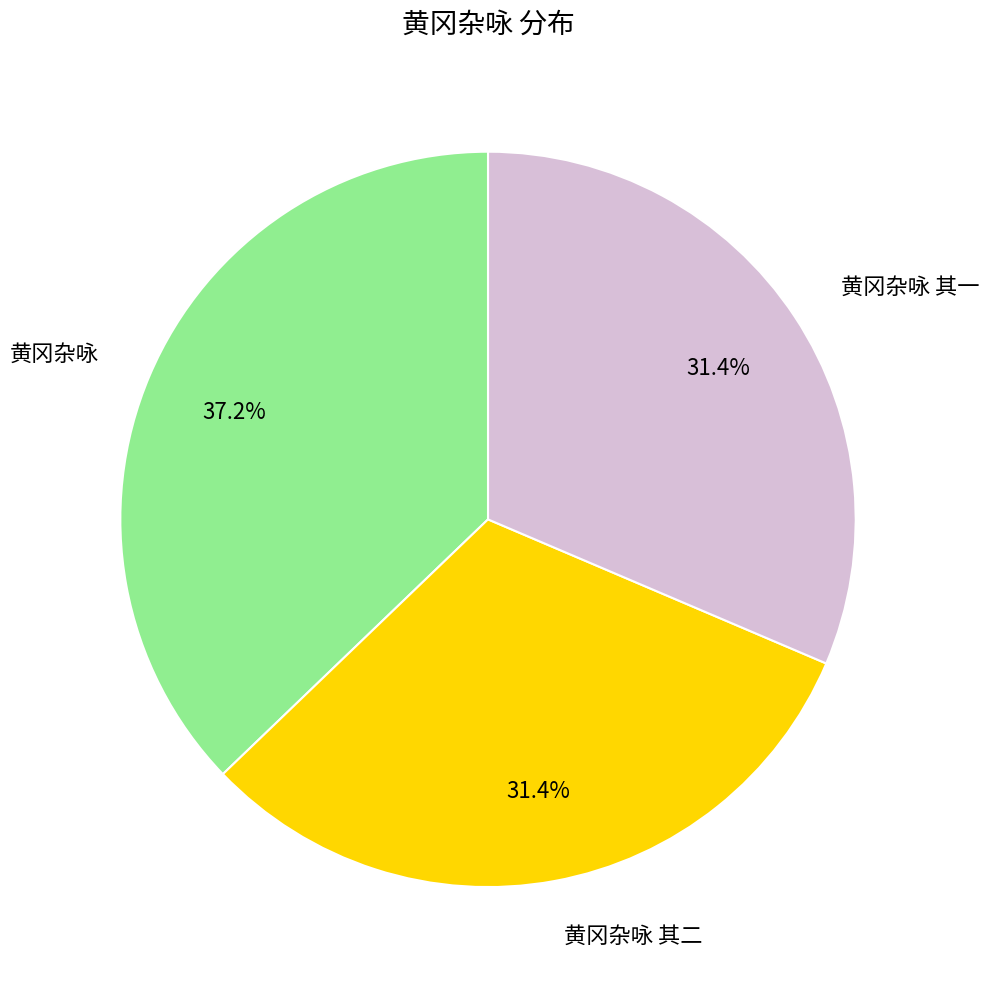

What is the largest slice in the pie chart?

黄冈杂咏